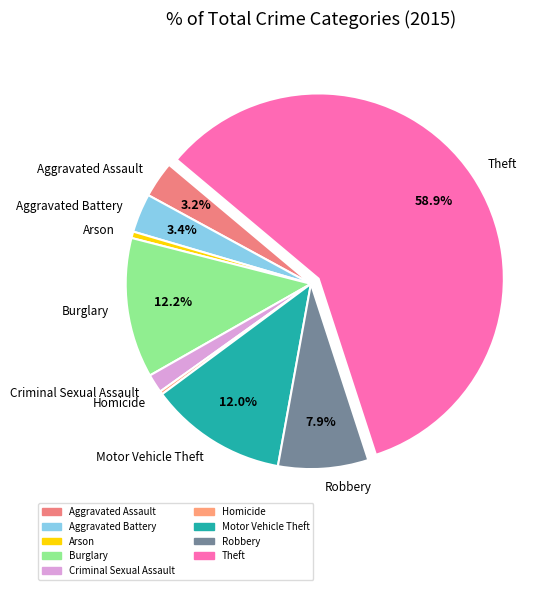

Which category has the biggest portion of the pie?

Theft